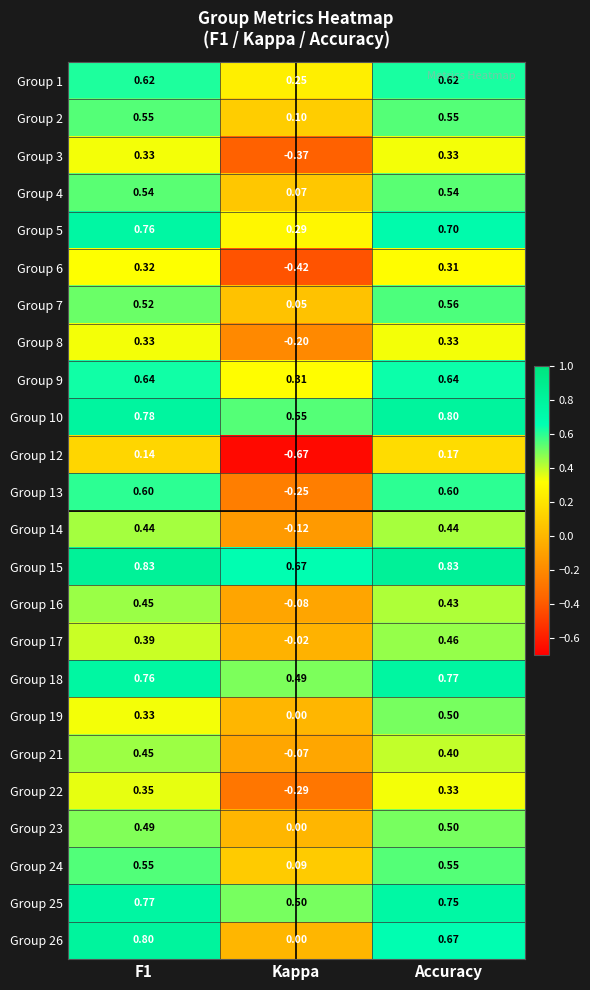

Which category has the highest value in the Group 10 series?

Accuracy